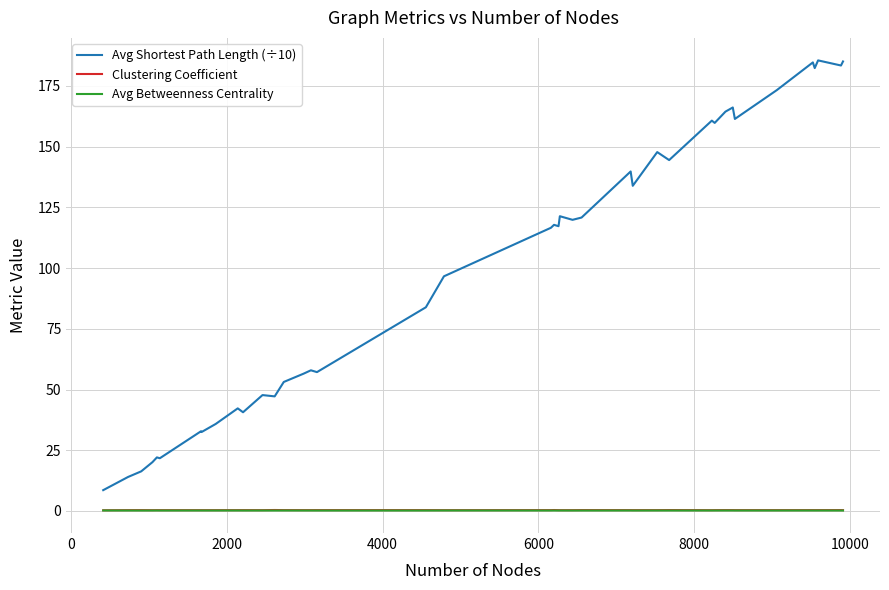

True or false: Avg Shortest Path Length (÷10) and Clustering Coefficient intersect in this chart.

False